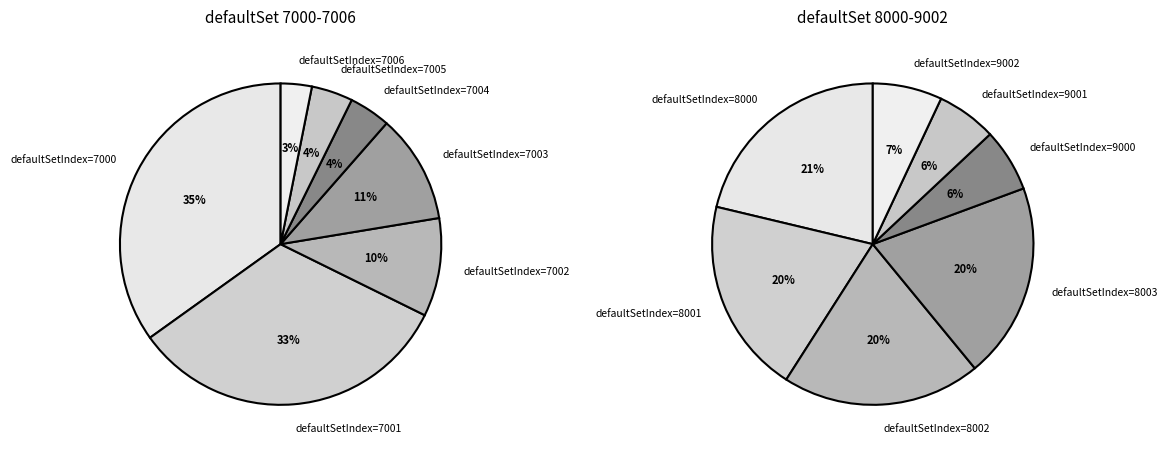

Is there any slice that represents more than half of the pie?

No